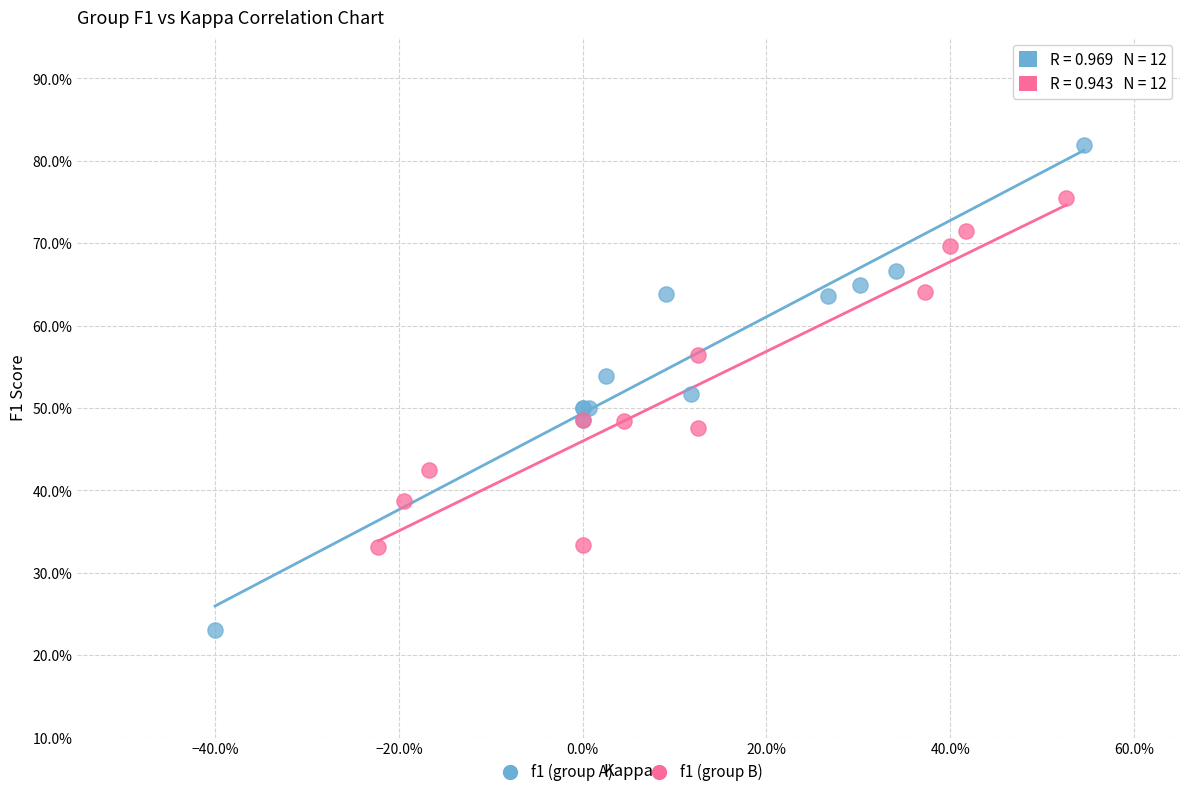

Which series contains the lowest Y value?

f1 (group A)